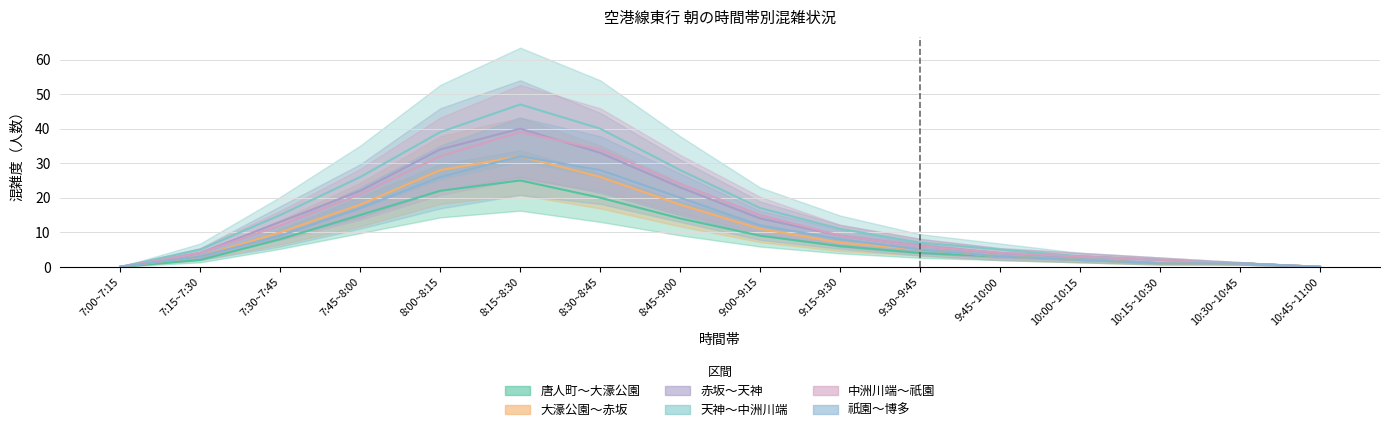

Reading left to right, what are all the values shown in this chart?

唐人町～大濠公園: 7:00~7:15=0	7:15~7:30=2	7:30~7:45=8	7:45~8:00=15	8:00~8:15=22	8:15~8:30=25	8:30~8:45=20	8:45~9:00=14	9:00~9:15=9	9:15~9:30=6	9:30~9:45=4	9:45~10:00=3	10:00~10:15=2	10:15~10:30=1	10:30~10:45=1	10:45~11:00=0
大濠公園～赤坂: 7:00~7:15=0	7:15~7:30=3	7:30~7:45=10	7:45~8:00=18	8:00~8:15=28	8:15~8:30=32	8:30~8:45=26	8:45~9:00=18	9:00~9:15=11	9:15~9:30=7	9:30~9:45=5	9:45~10:00=3	10:00~10:15=2	10:15~10:30=1	10:30~10:45=1	10:45~11:00=0
赤坂～天神: 7:00~7:15=0	7:15~7:30=4	7:30~7:45=13	7:45~8:00=22	8:00~8:15=34	8:15~8:30=40	8:30~8:45=33	8:45~9:00=23	9:00~9:15=14	9:15~9:30=9	9:30~9:45=6	9:45~10:00=4	10:00~10:15=3	10:15~10:30=2	10:30~10:45=1	10:45~11:00=0
天神～中洲川端: 7:00~7:15=0	7:15~7:30=5	7:30~7:45=15	7:45~8:00=26	8:00~8:15=39	8:15~8:30=47	8:30~8:45=40	8:45~9:00=28	9:00~9:15=17	9:15~9:30=11	9:30~9:45=7	9:45~10:00=5	10:00~10:15=3	10:15~10:30=2	10:30~10:45=1	10:45~11:00=0
中洲川端～祇園: 7:00~7:15=0	7:15~7:30=4	7:30~7:45=12	7:45~8:00=21	8:00~8:15=32	8:15~8:30=39	8:30~8:45=34	8:45~9:00=24	9:00~9:15=15	9:15~9:30=9	9:30~9:45=6	9:45~10:00=4	10:00~10:15=3	10:15~10:30=2	10:30~10:45=1	10:45~11:00=0
祇園～博多: 7:00~7:15=0	7:15~7:30=3	7:30~7:45=9	7:45~8:00=17	8:00~8:15=26	8:15~8:30=32	8:30~8:45=28	8:45~9:00=20	9:00~9:15=12	9:15~9:30=8	9:30~9:45=5	9:45~10:00=3	10:00~10:15=2	10:15~10:30=1	10:30~10:45=1	10:45~11:00=0